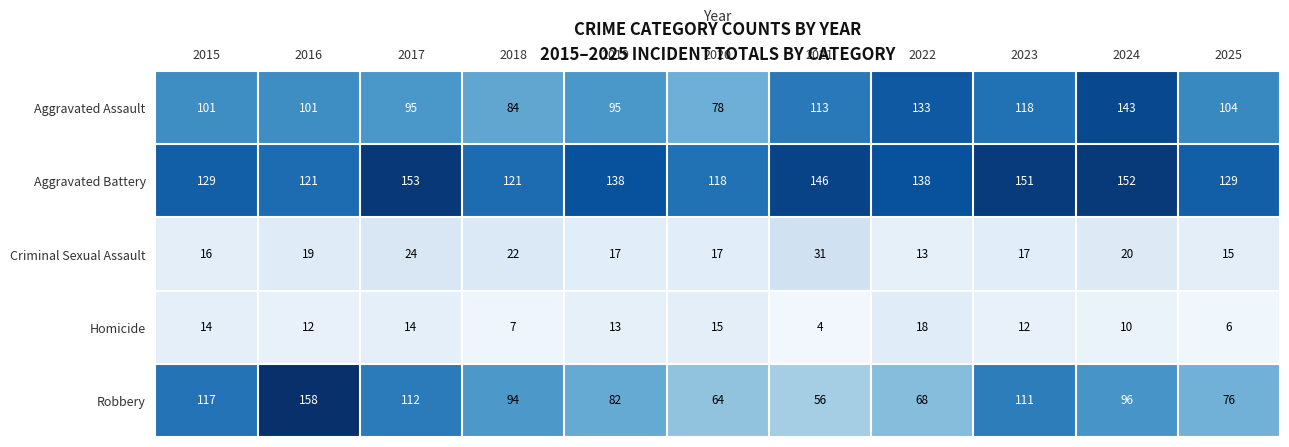

True or false: Criminal Sexual Assault has a value of 3 at 2022.

False